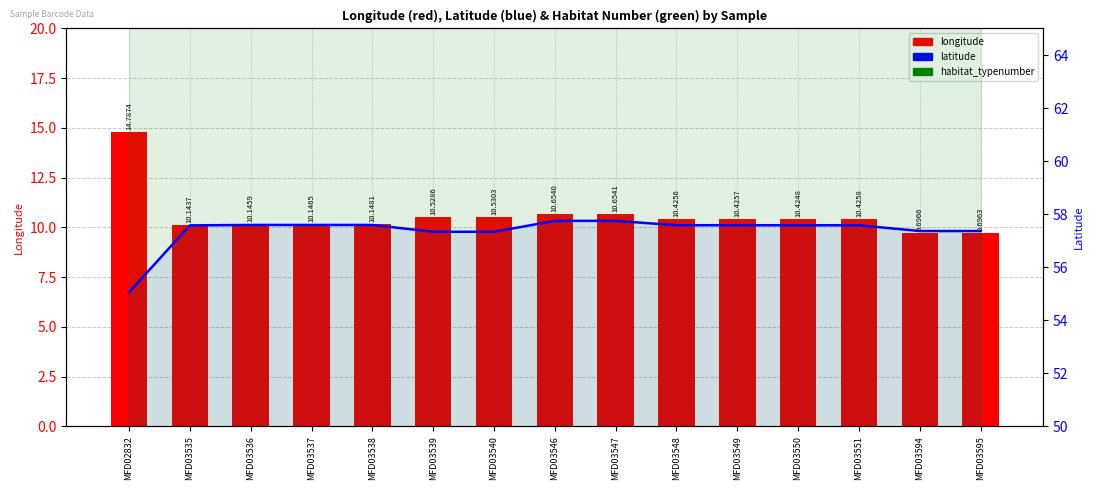

Is the value of longitude at MFD02832 greater than the value of latitude at MFD03595?

No